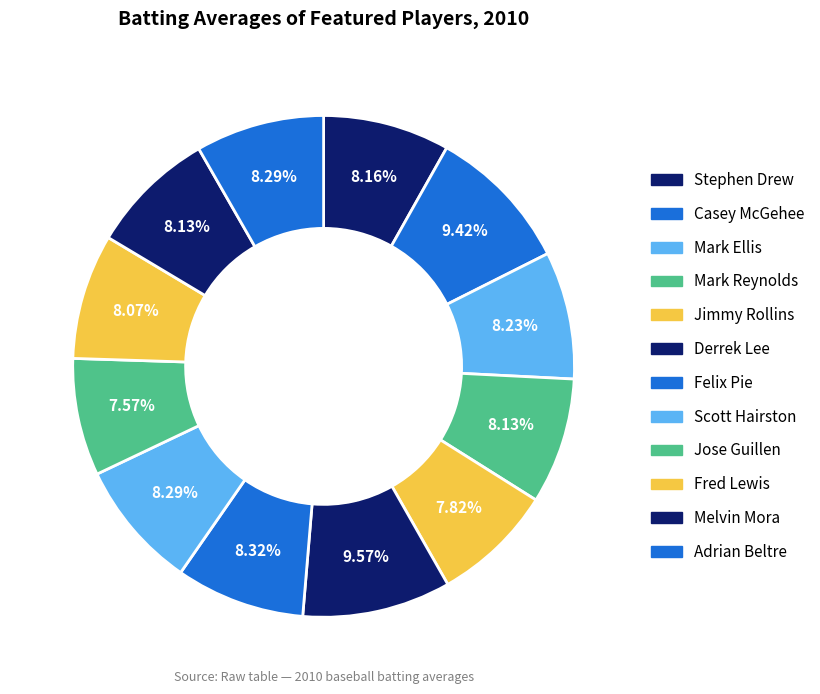

Do Scott Hairston and Fred Lewis together represent more than half of the pie?

No